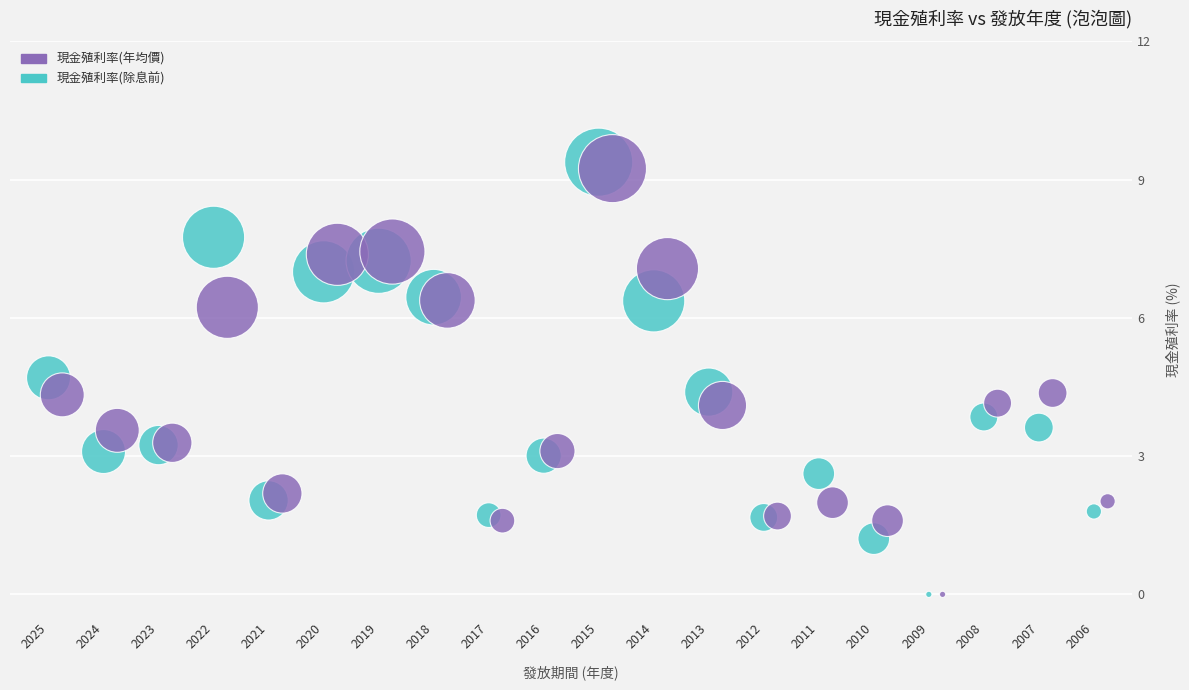

Which series has the largest Y range (max minus min)?

現金殖利率(除息前)